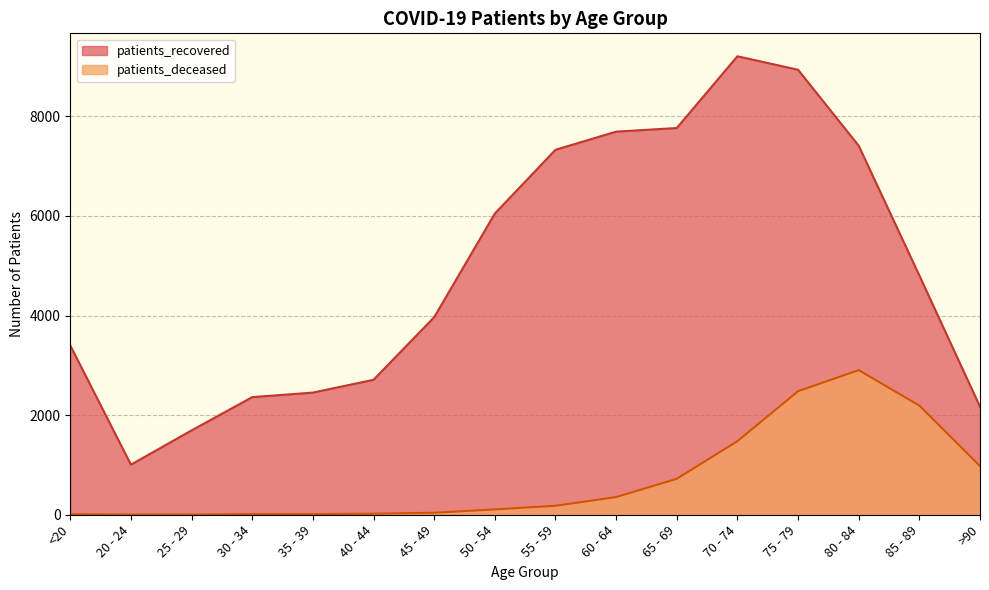

What is the difference between the maximum and minimum values in the patients_deceased series?

2901